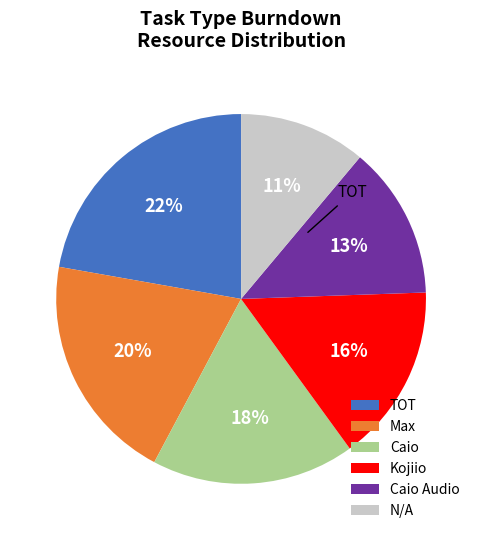

True or false: N/A accounts for 4% of the total.

False